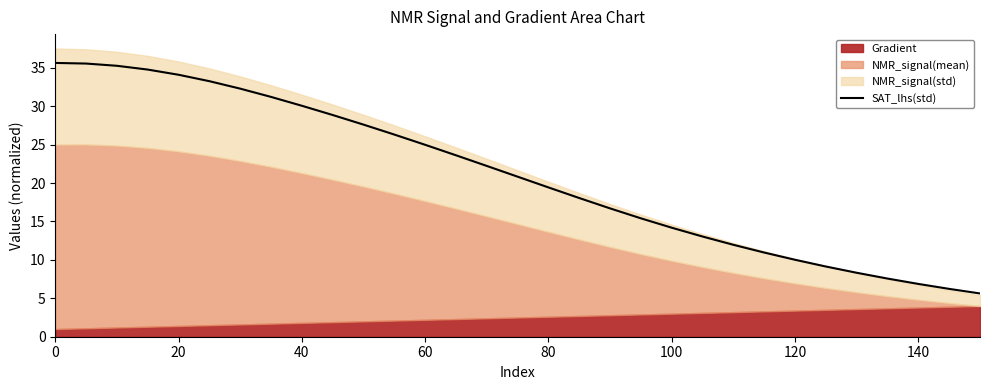

What is the value of the 8th point from the left?

31.2